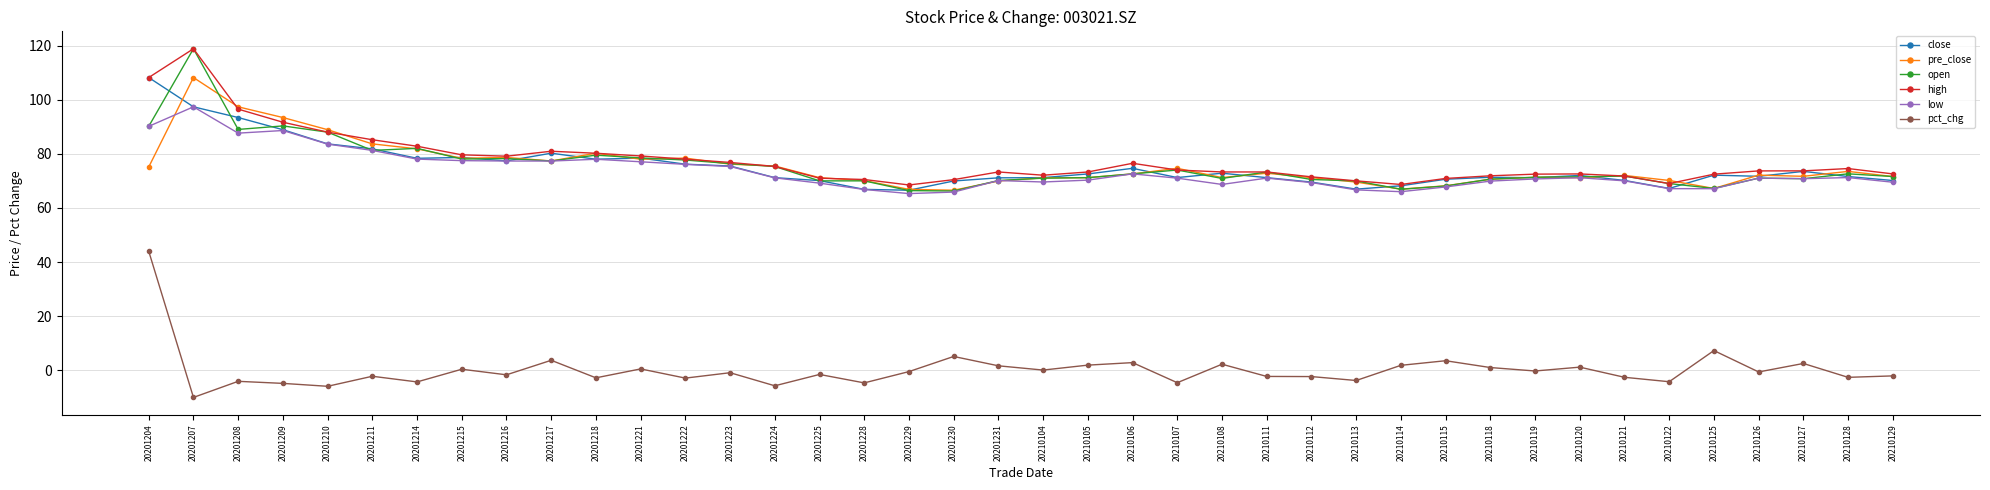

Where does the open series first go above 71?

20201204